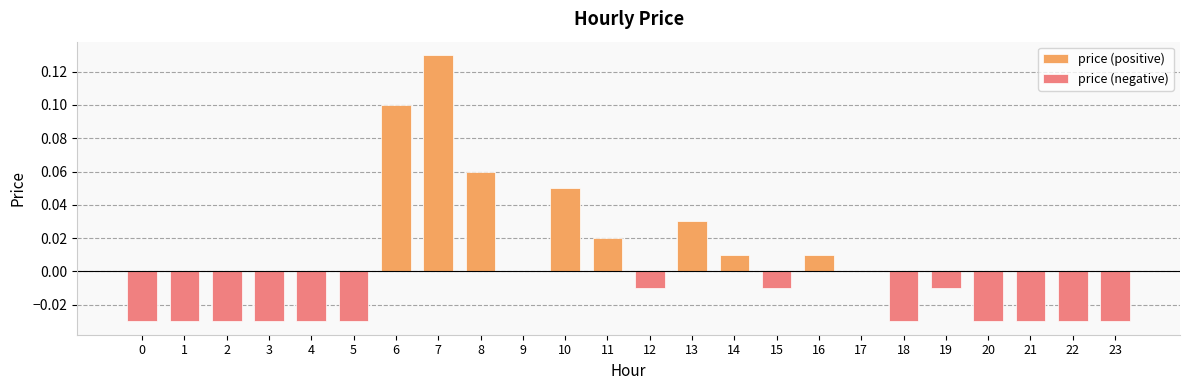

How many negative values are there?

14